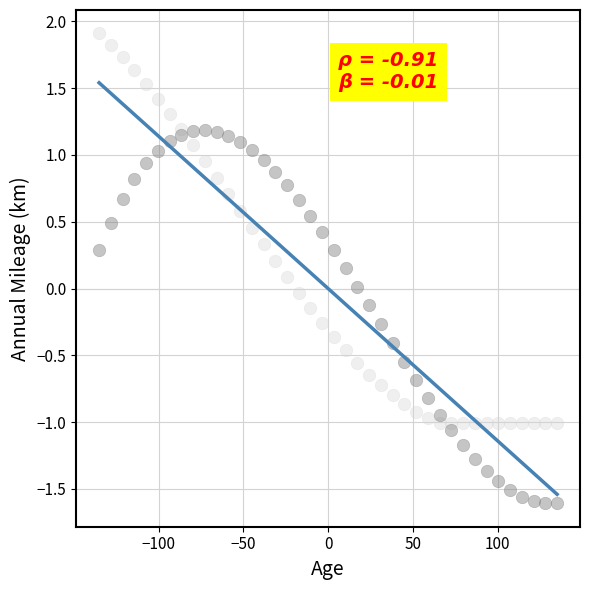

Across all data points, what is the range of X values (max minus min)?

270.3